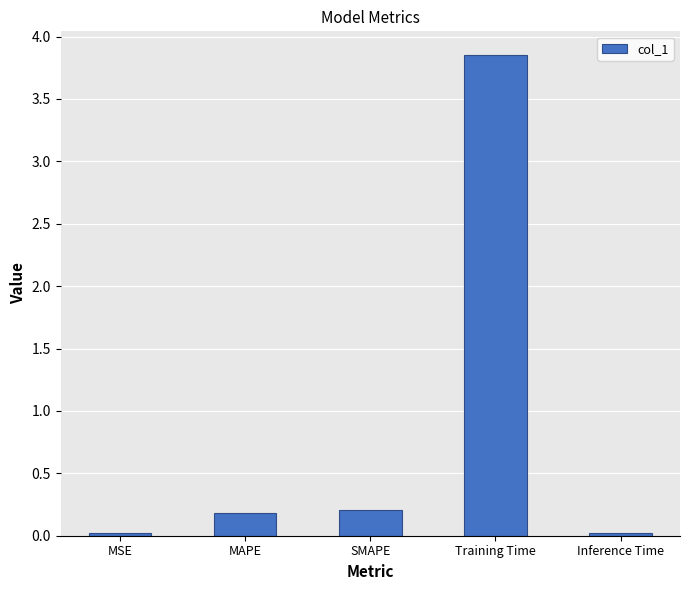

Which category has the highest value across all series?

Training Time